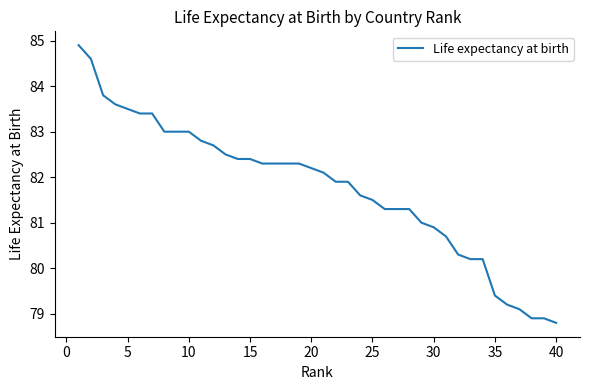

Count the number of data series in this chart.

1